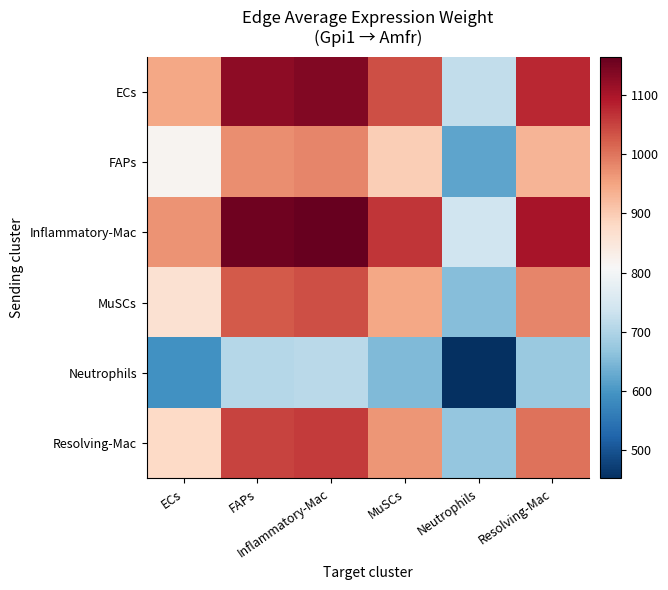

Which has a higher value, FAPs or Inflammatory-Mac?

Inflammatory-Mac